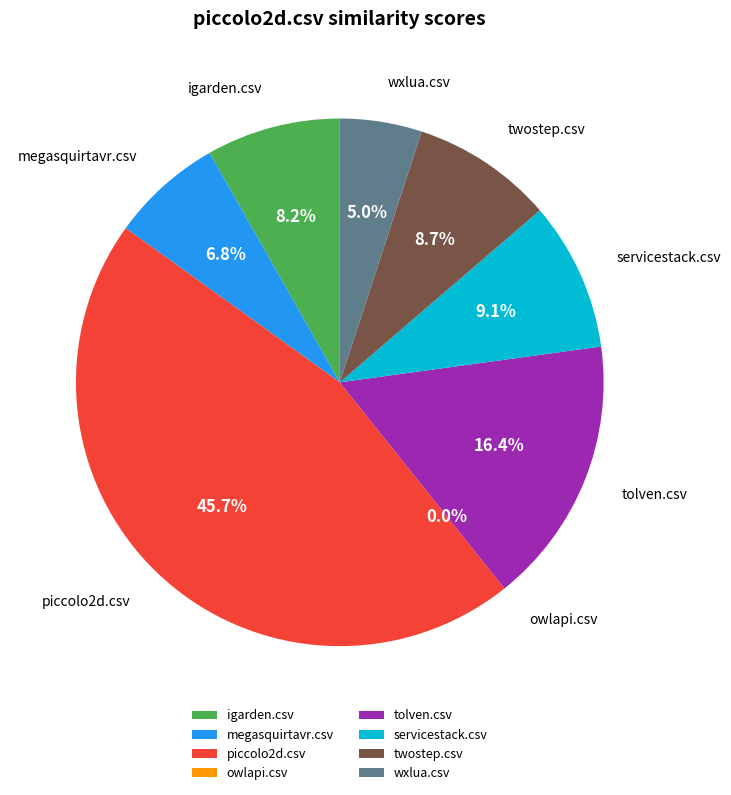

How many segments does this pie chart have?

8